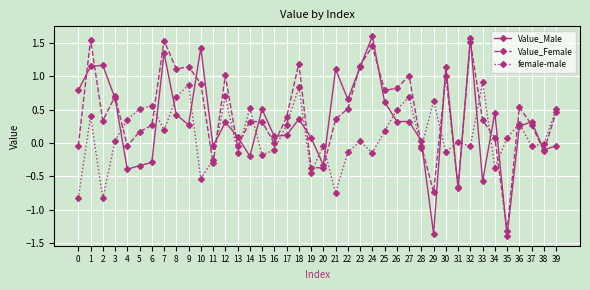

What is the greatest value displayed?

1.6